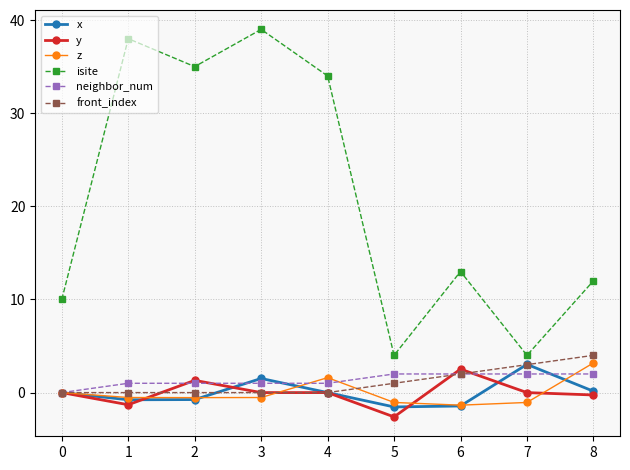

Is it true that front_index equals 0.0 at 4?

True